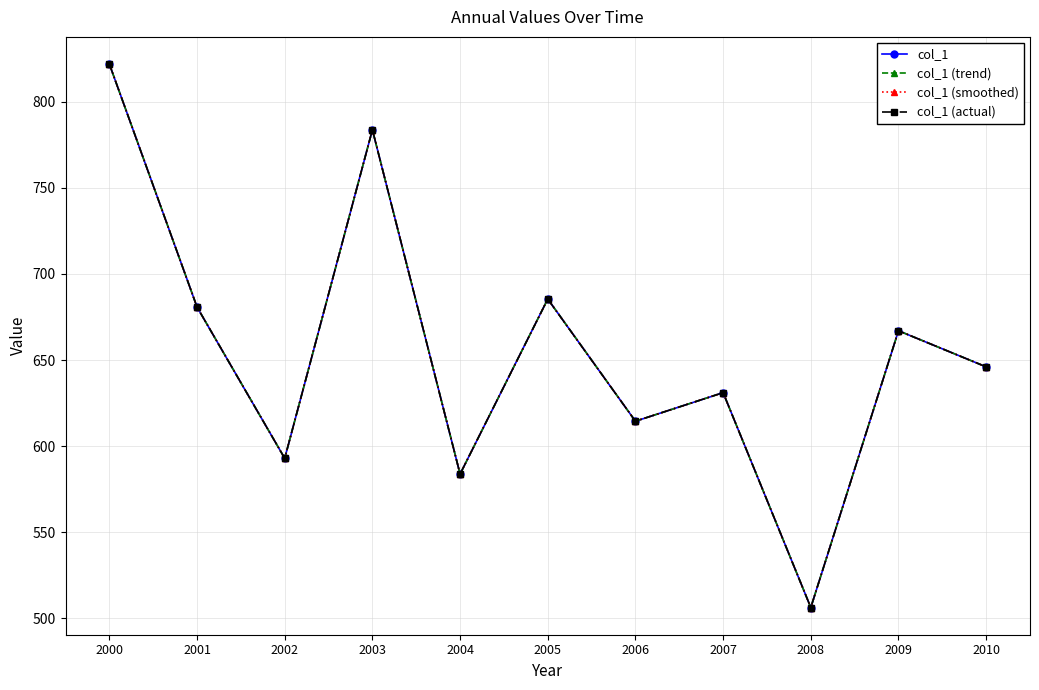

What is the value of the col_1 (actual) point at the 2nd from the left?

680.8